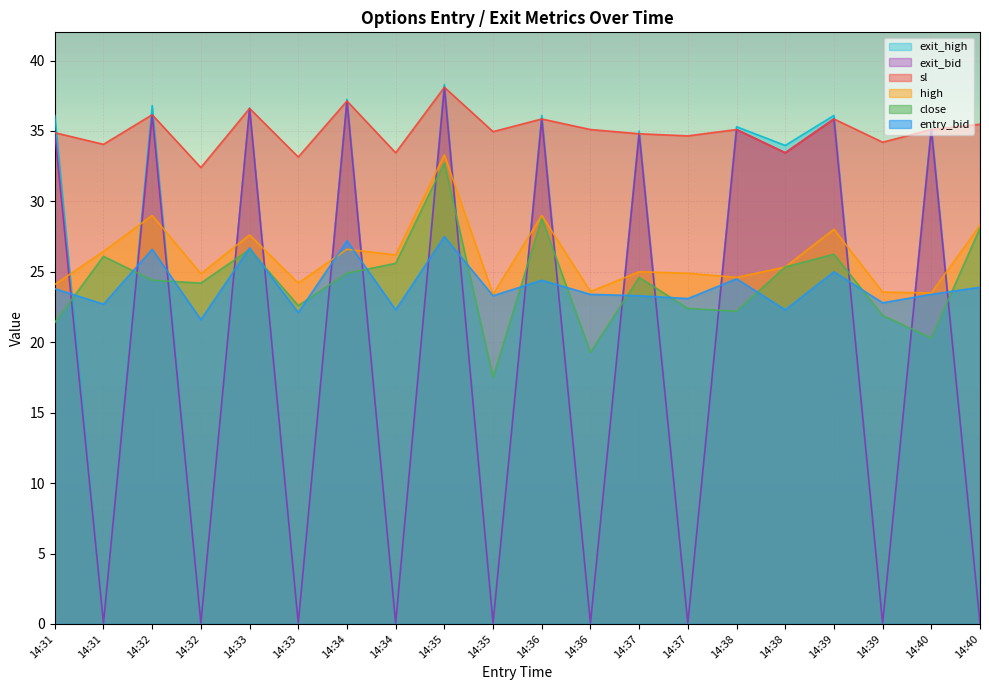

How many intersections are there between exit_high and sl?

15